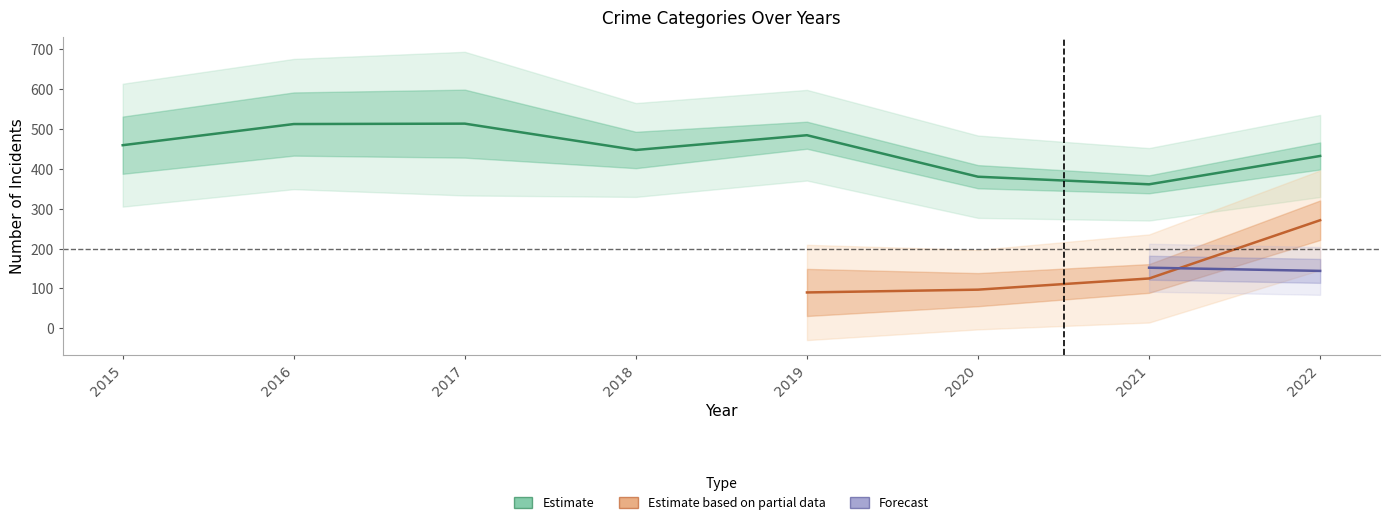

In Theft, how many points are higher than both neighbors (excluding endpoints)?

2